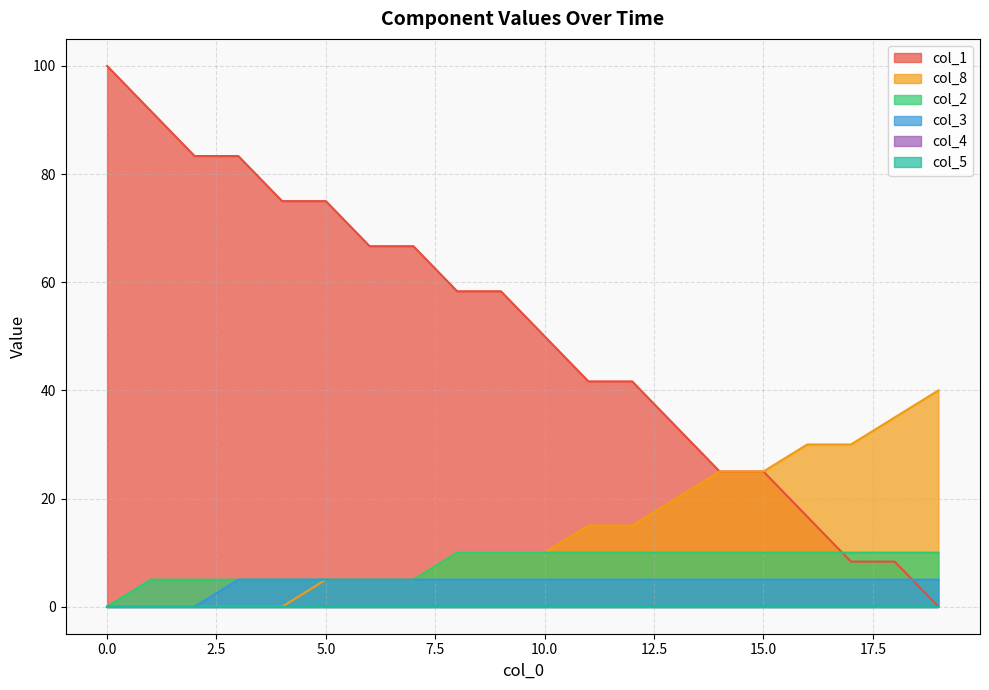

True or false: col_8 has more than 1 interior local peaks.

False